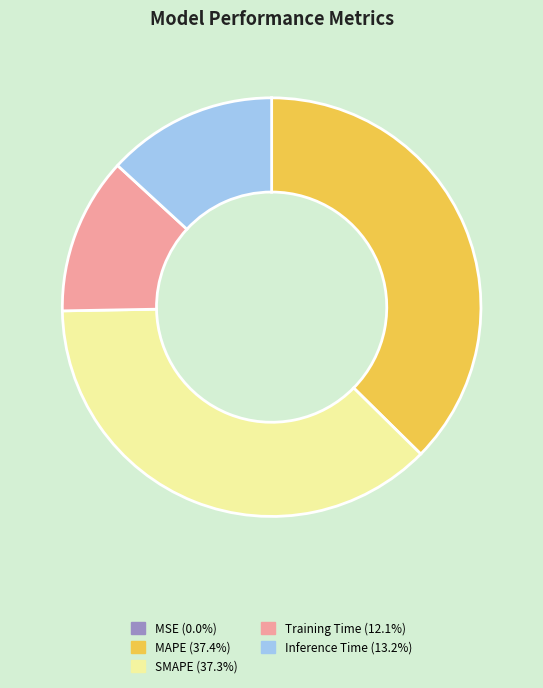

Is there any slice that represents more than half of the pie?

No